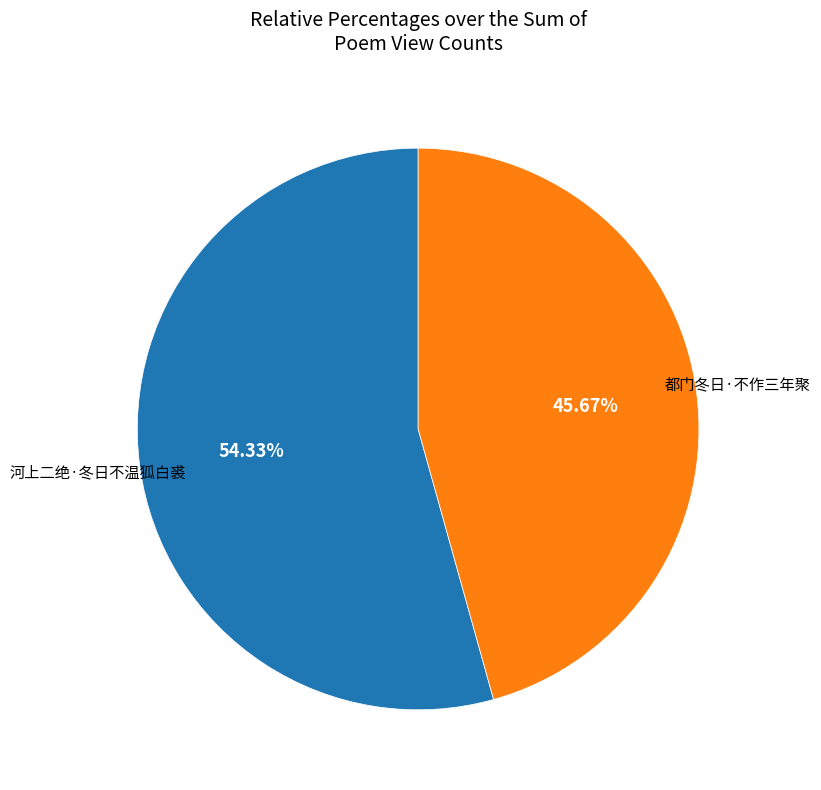

Is there a majority slice in this chart?

Yes